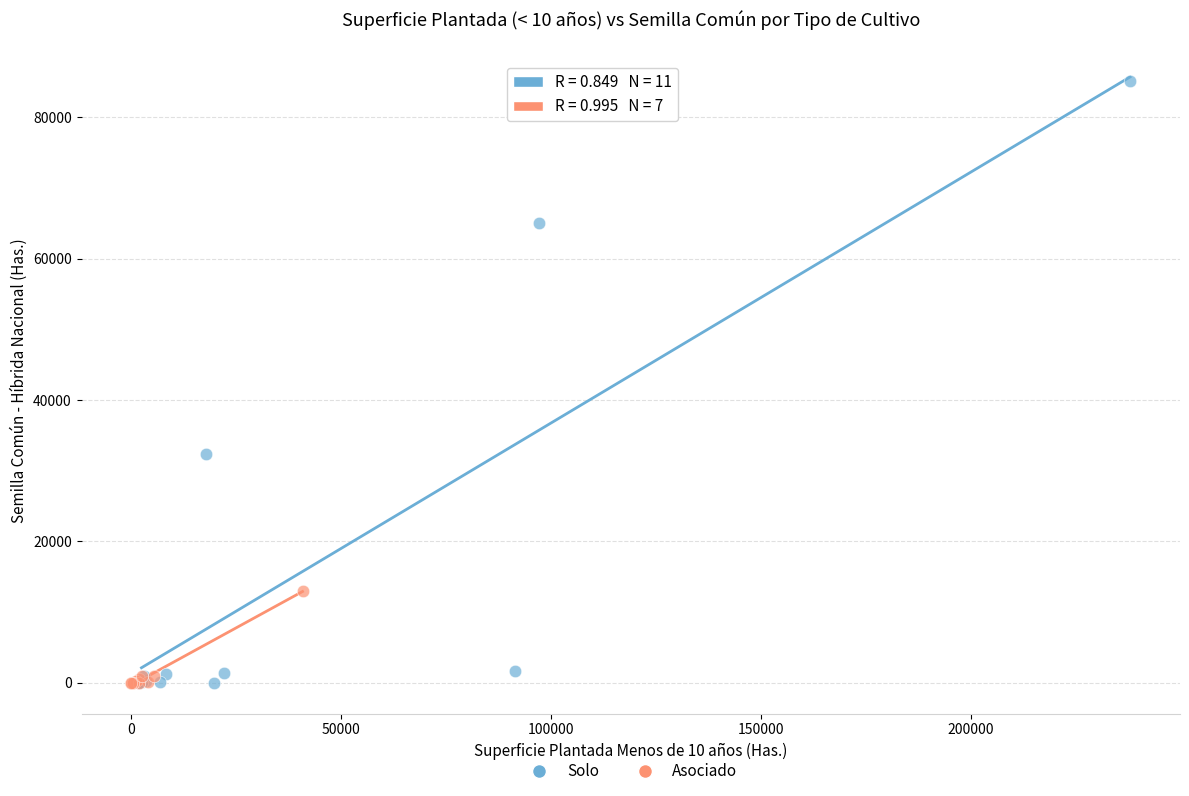

Which series has the largest Y range (max minus min)?

Solo